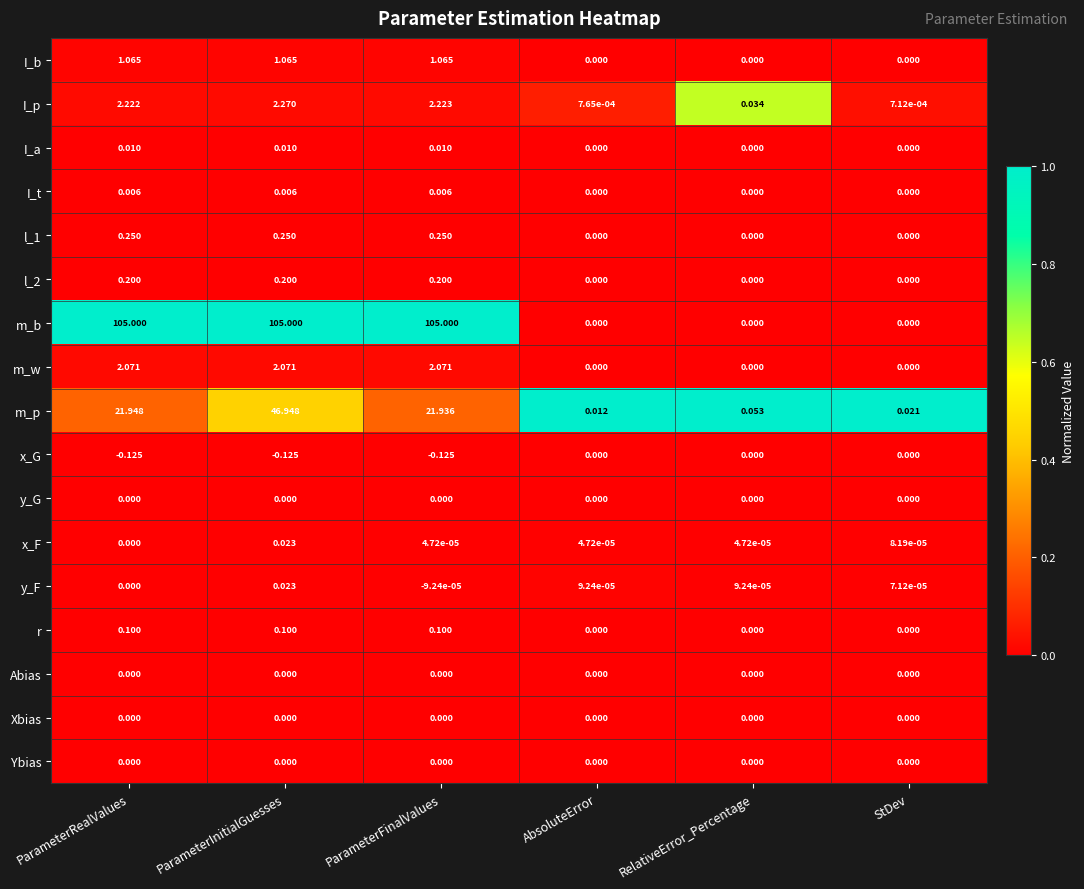

Which series changed the most between AbsoluteError and RelativeError_Percentage?

m_p